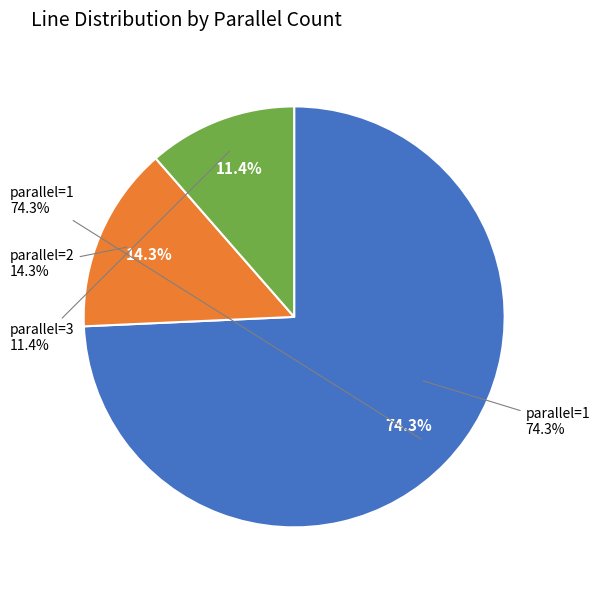

The 1 slice represents 26% of the pie. True or false?

False